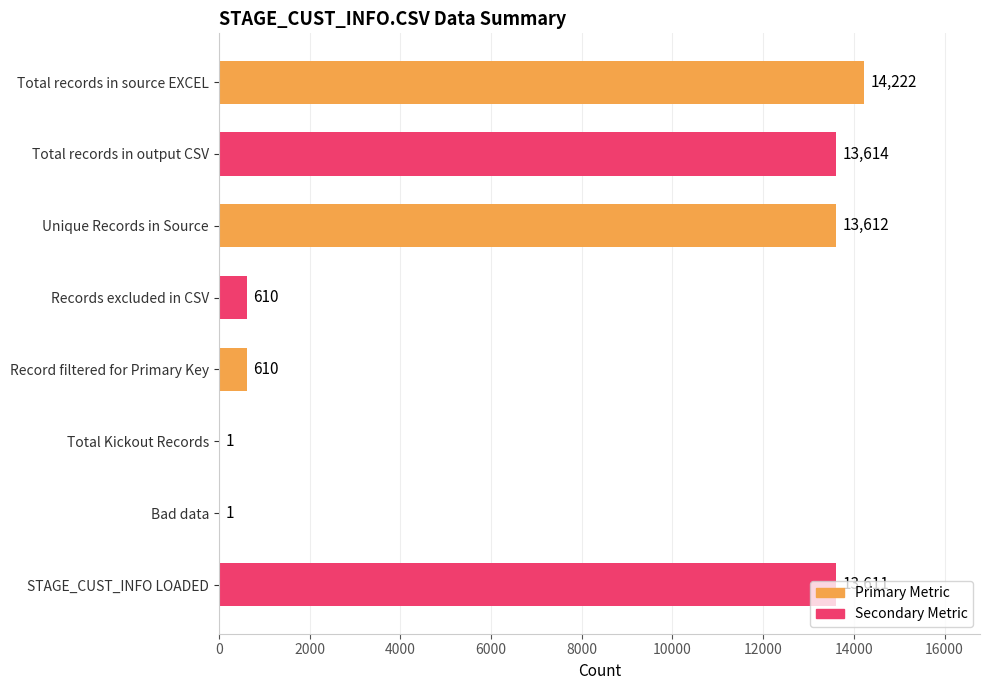

Read the Primary Metric value at Record filtered for Primary Key, to the nearest 10.

610